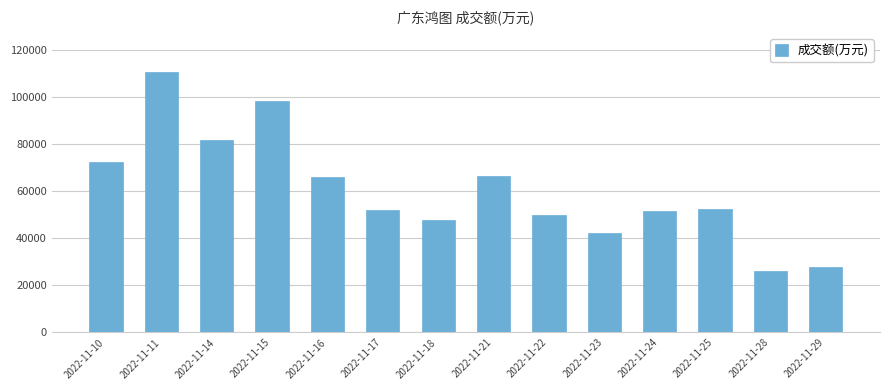

What is the difference between the maximum and minimum values?

84785